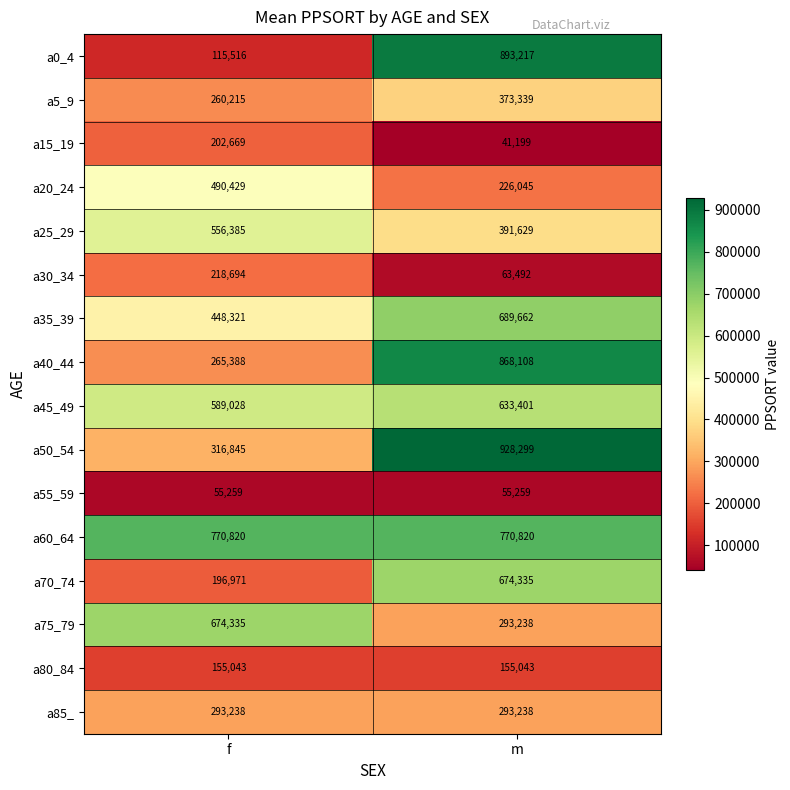

True or false: a30_34 has a value of 36525 at m.

False